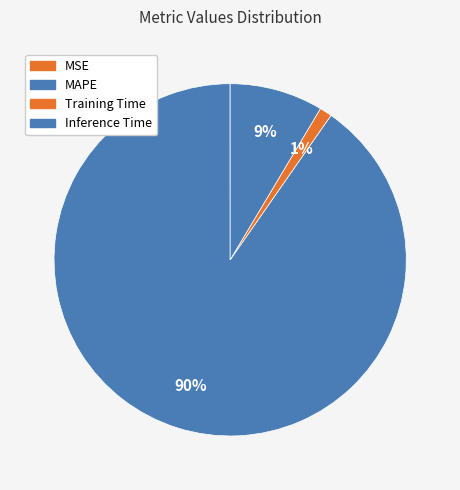

Count the number of slices in the pie.

4